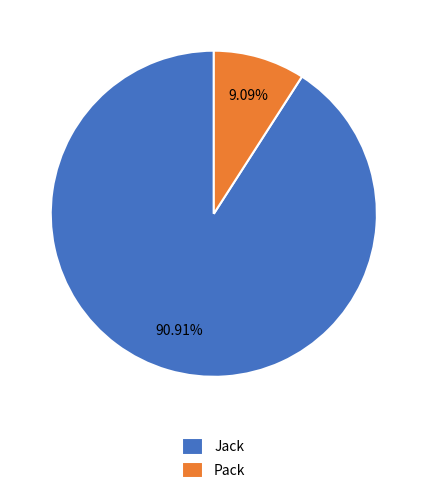

How many segments does this pie chart have?

2